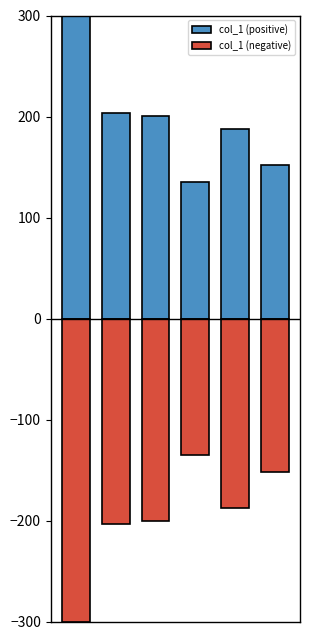

What is the spread (max minus min) of values at 0?

600.0